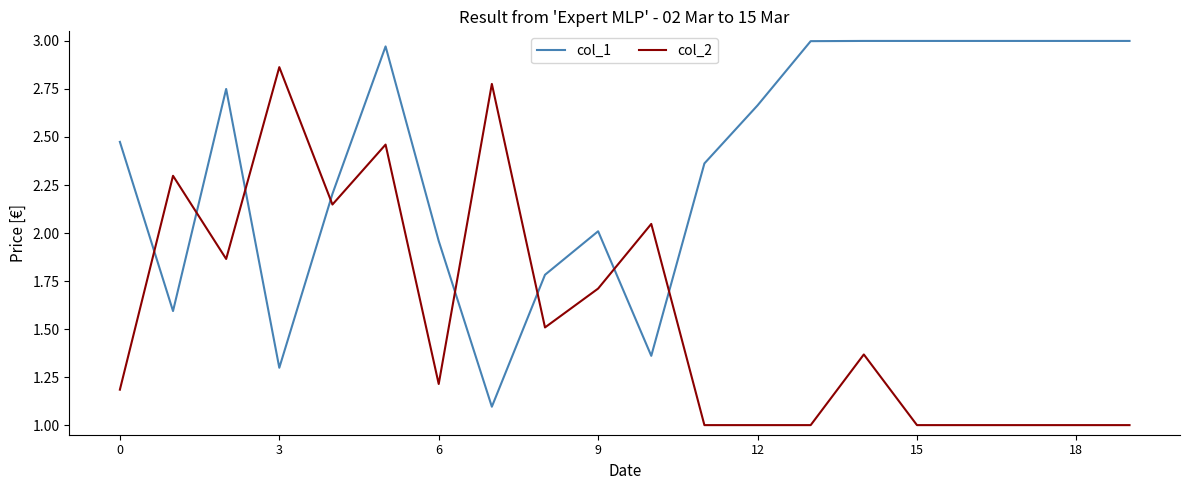

Rank the series by their average value, from highest to lowest.

col_1, col_2